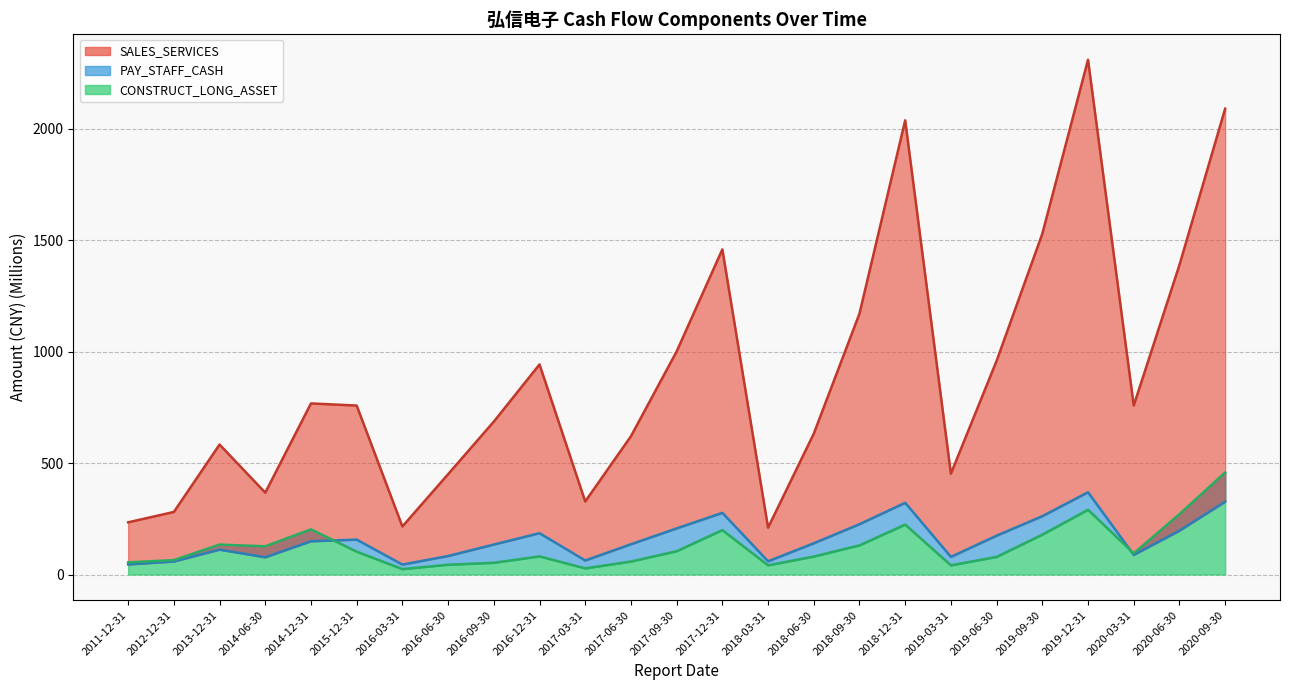

Does the chart have visible grid lines?

Yes